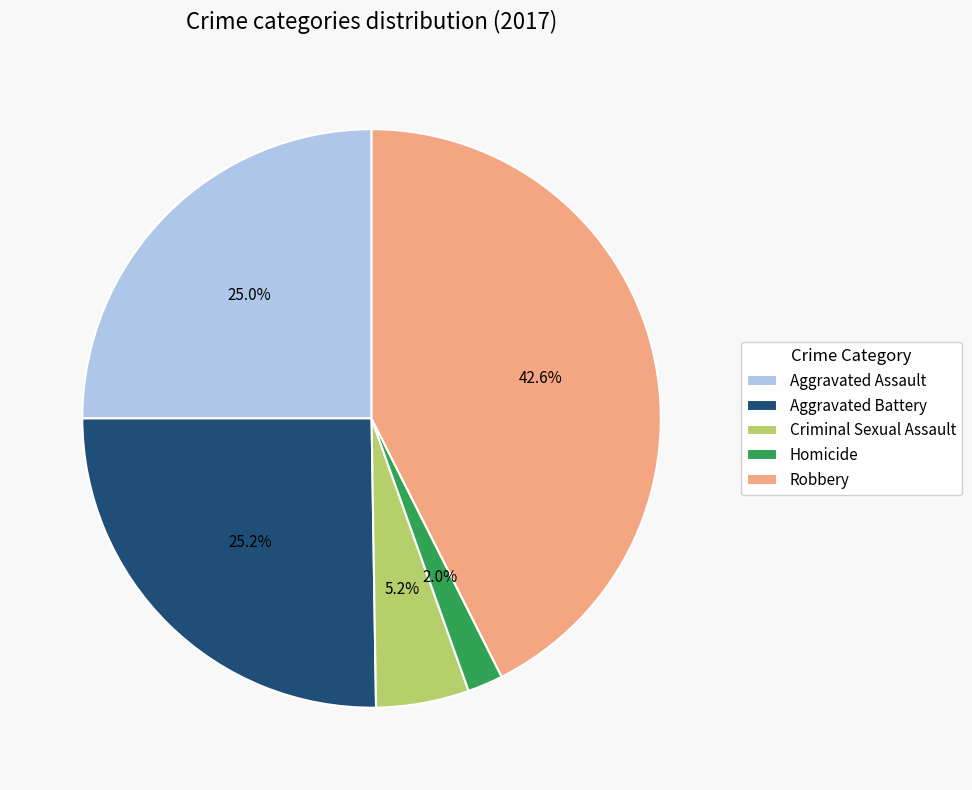

What percentage is the Criminal Sexual Assault slice, to the nearest percent?

5%